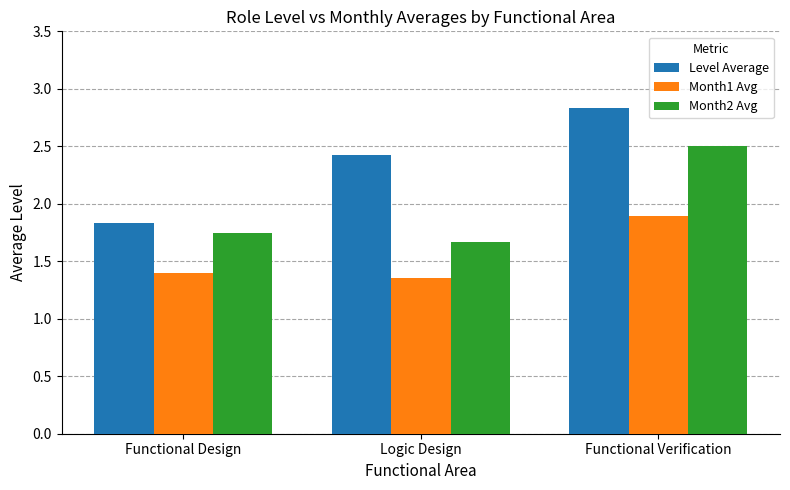

What is the greatest value displayed?

2.8